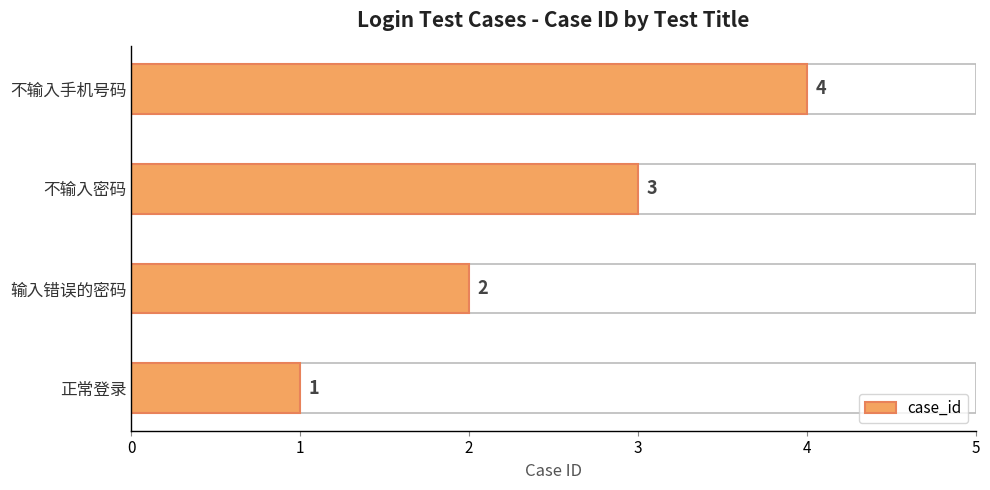

Is it true that the value at 不输入密码 is 3?

True